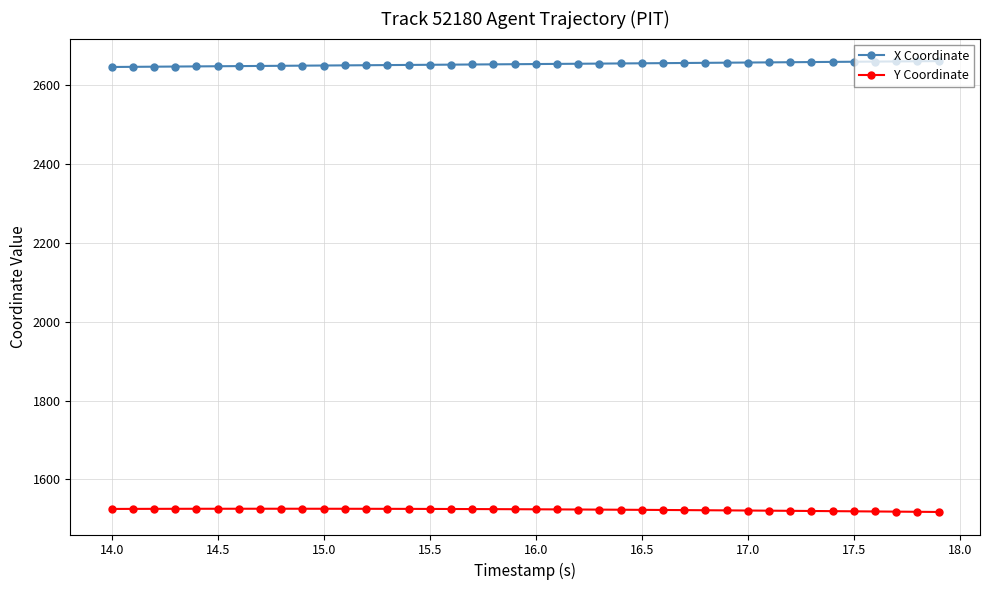

True or false: X Coordinate and Y Coordinate cross at least once.

False